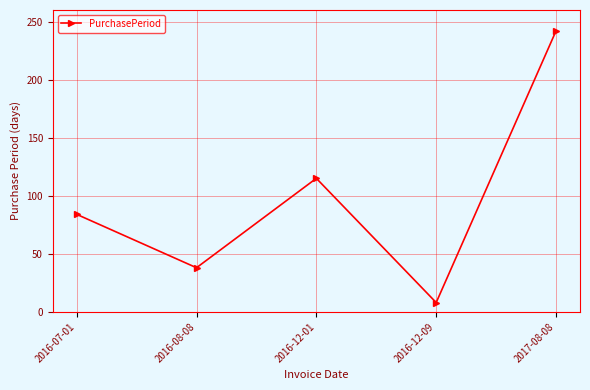

What is the difference between the values at 2016-12-09 and 2016-07-01?

76